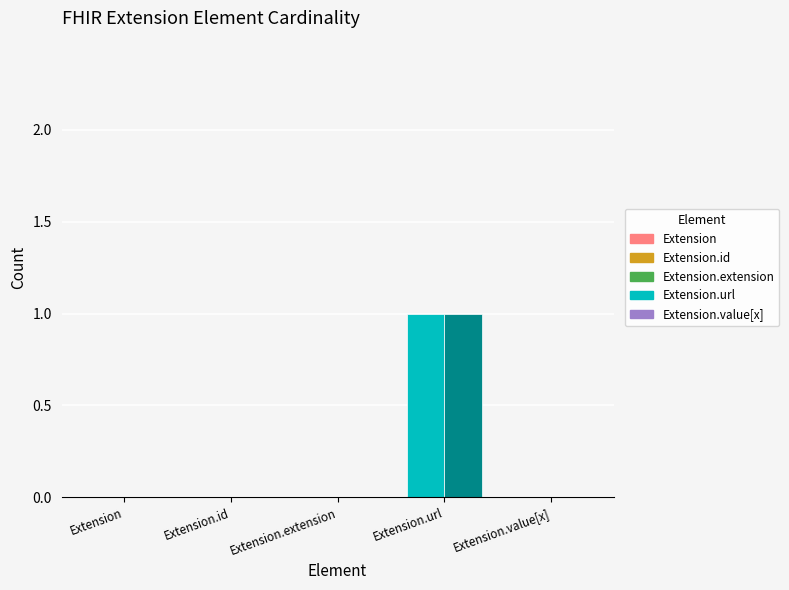

At which category is the sum across all series the highest?

Extension.url